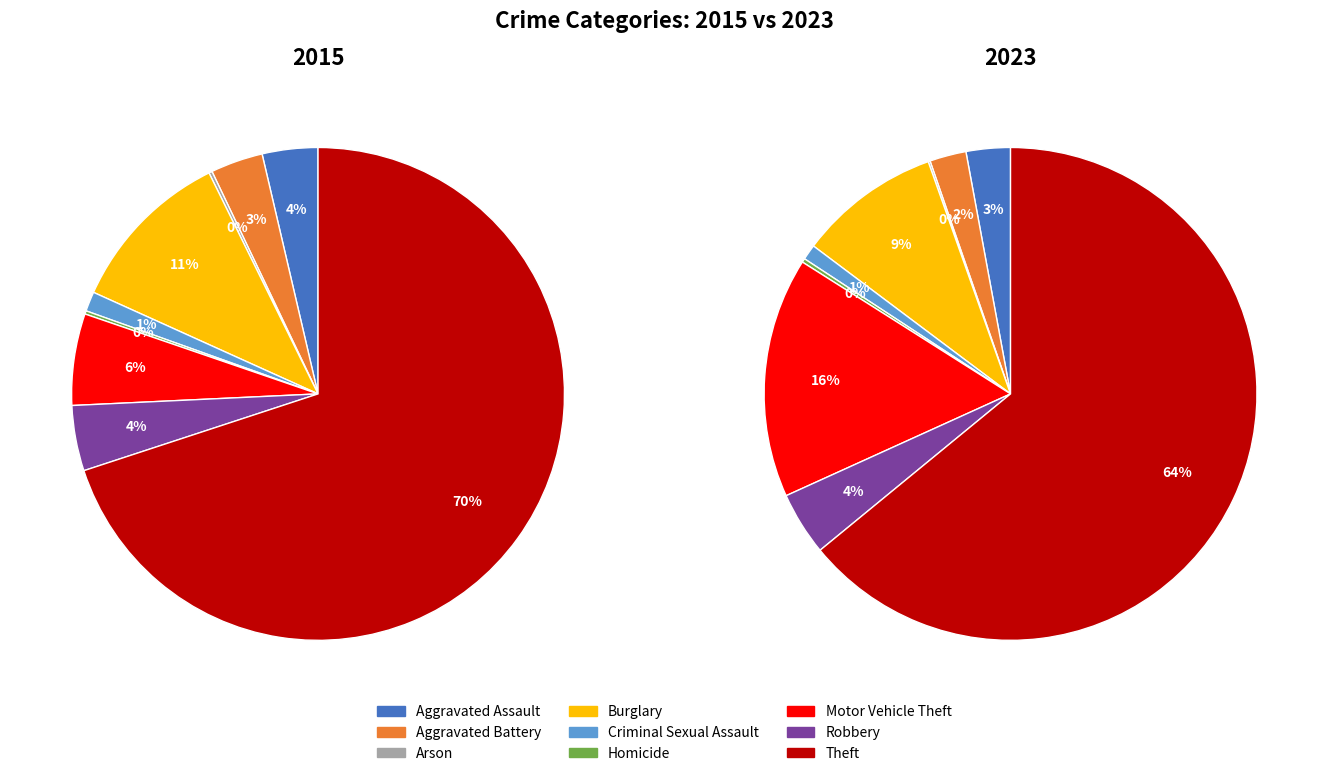

To the nearest percent, what is the average slice percentage?

11%